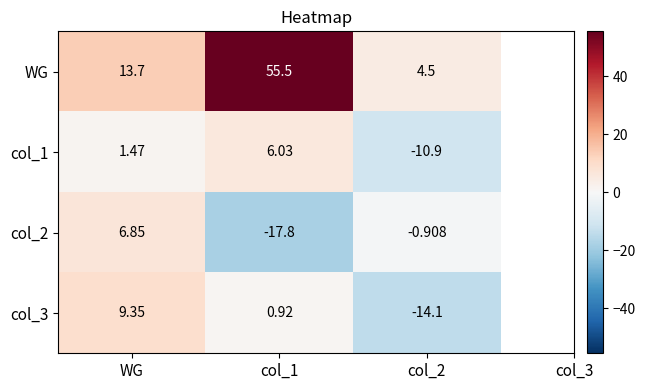

Which series has the widest spread of values?

WG